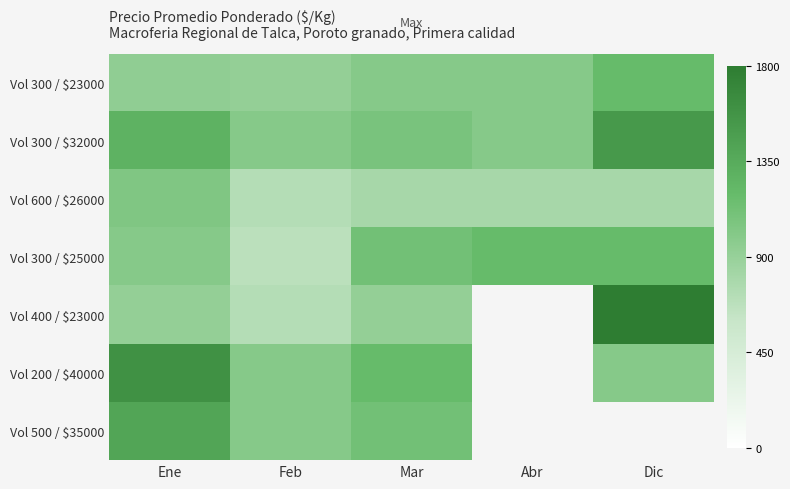

Rank the categories by Vol 500 / $35000 value from lowest to highest.

Feb, Mar, Ene, Abr, Dic